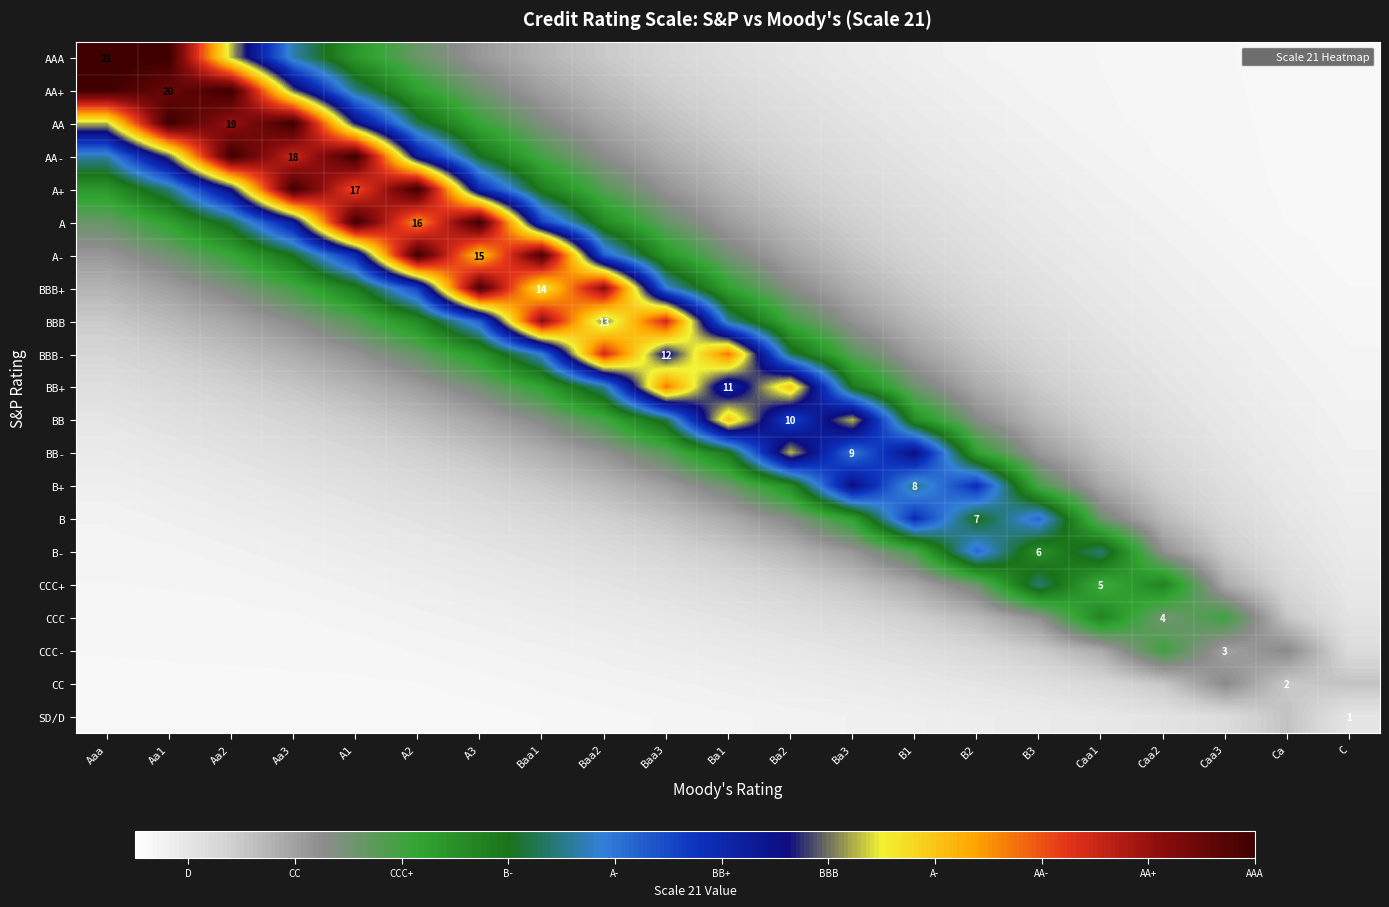

Is the value of CCC+ at Ba2 greater than the value of BB- at B2?

No